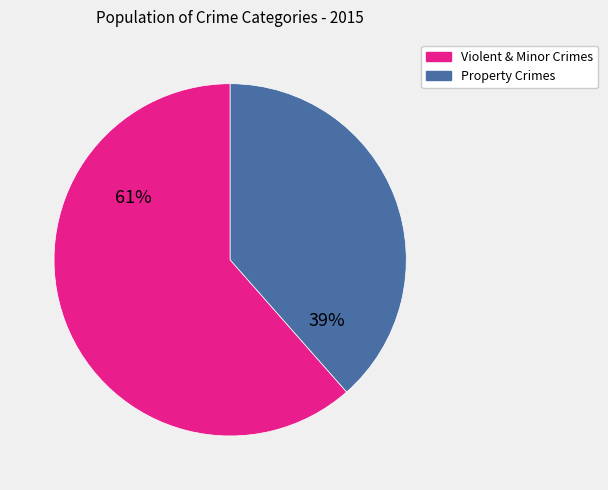

To the nearest percent, what is the average slice percentage?

50%